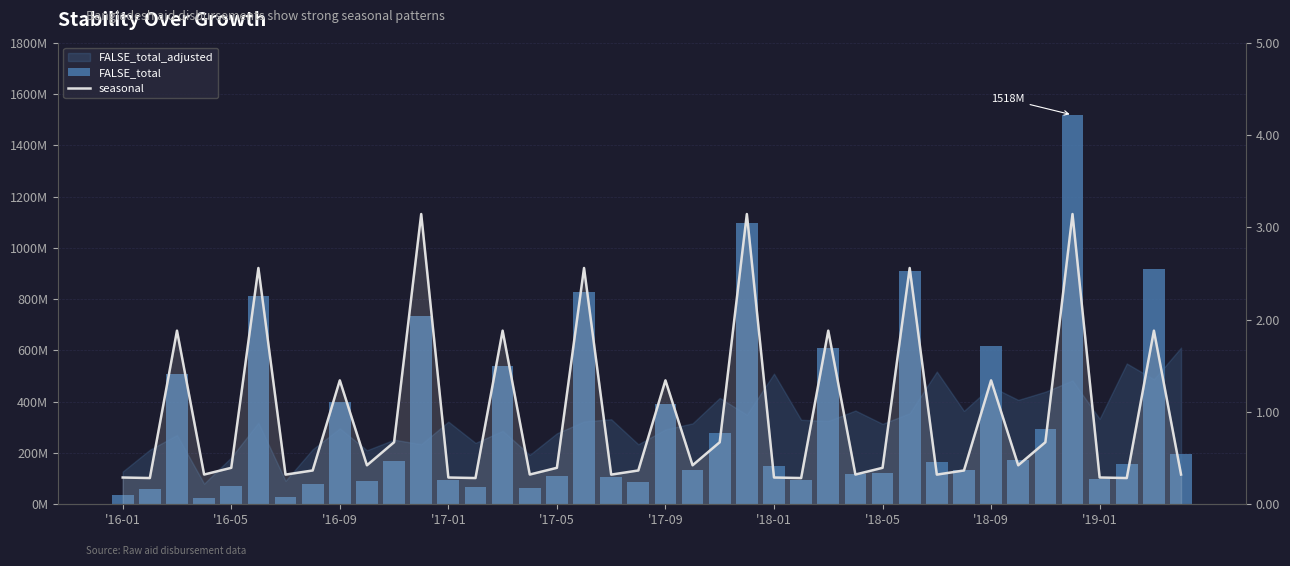

Does the chart contain stacked bars?

No